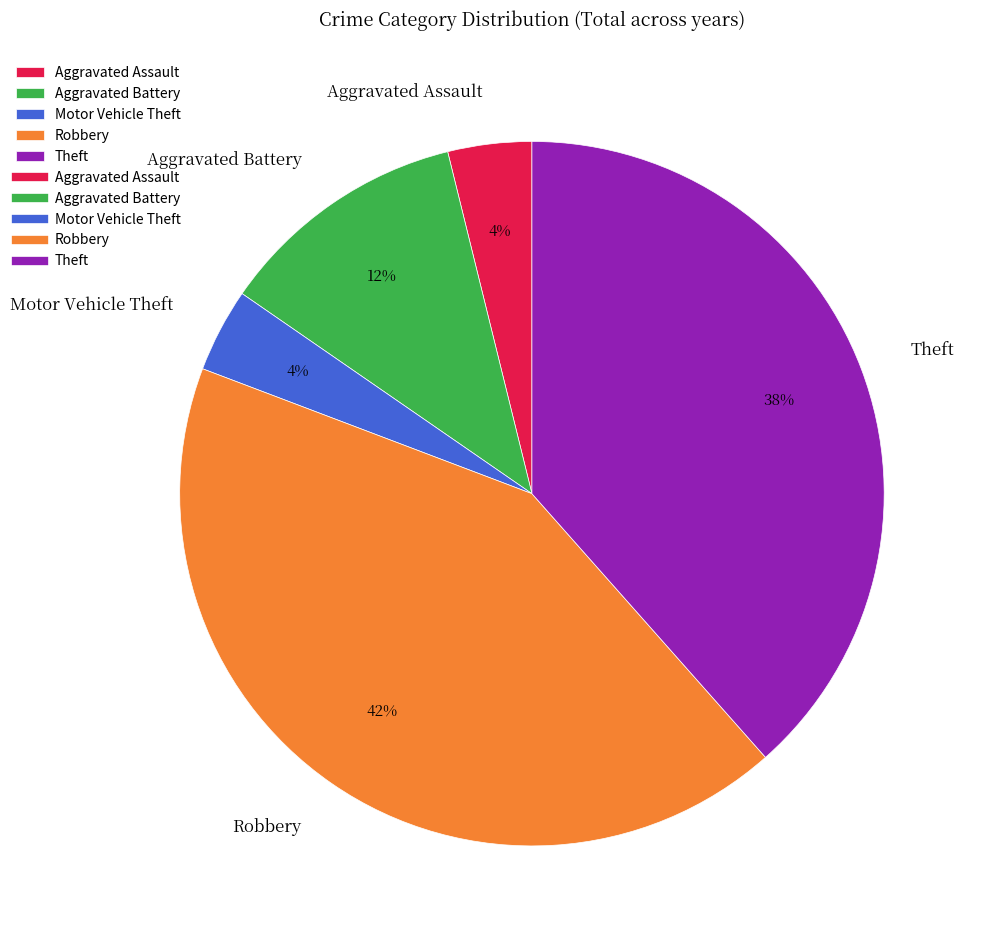

Which has a higher value, Robbery or Motor Vehicle Theft?

Robbery